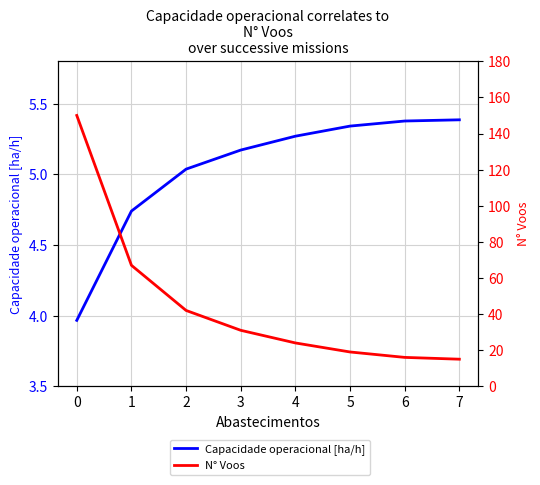

The value of Capacidade operacional [ha/h] at 6 is 3.1. True or false?

False